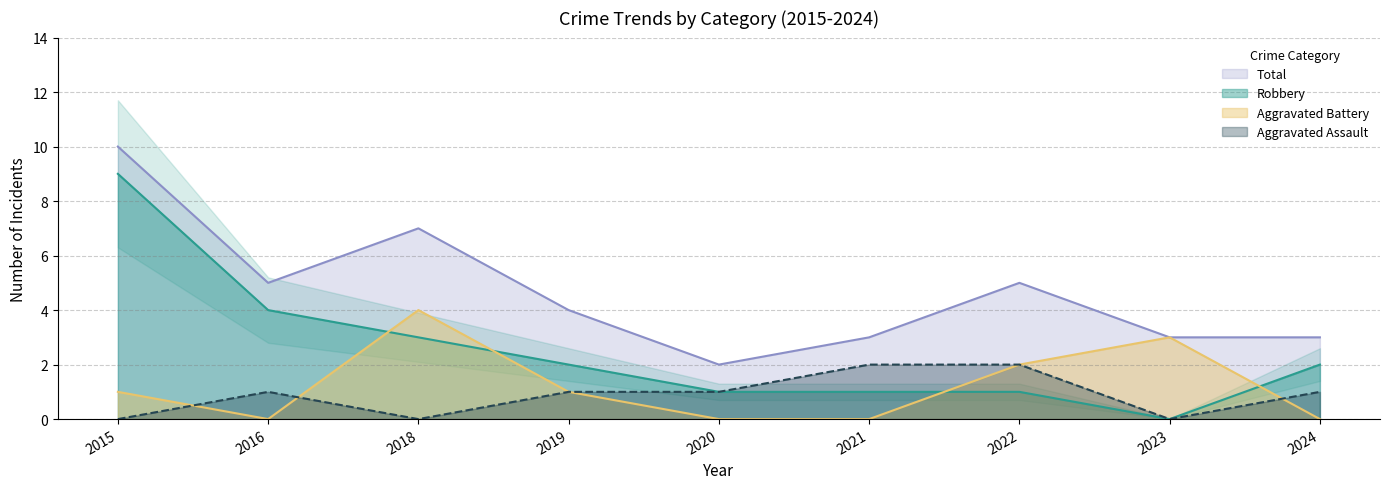

How many data points in Total are less than 4?

4